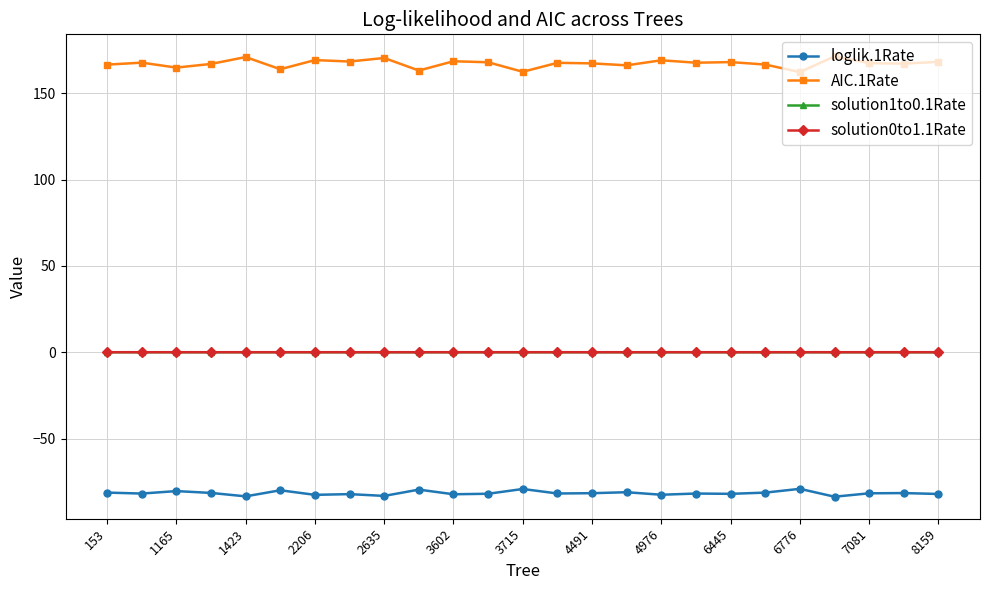

Which series has the largest total across all categories?

AIC.1Rate